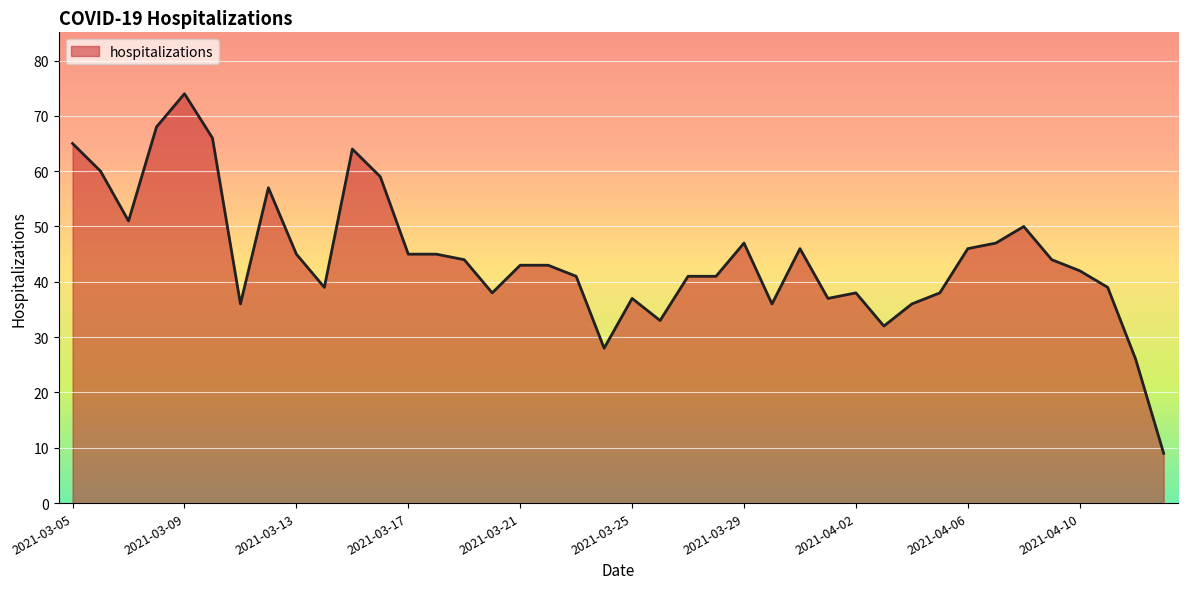

What is the difference between the maximum and minimum values?

65